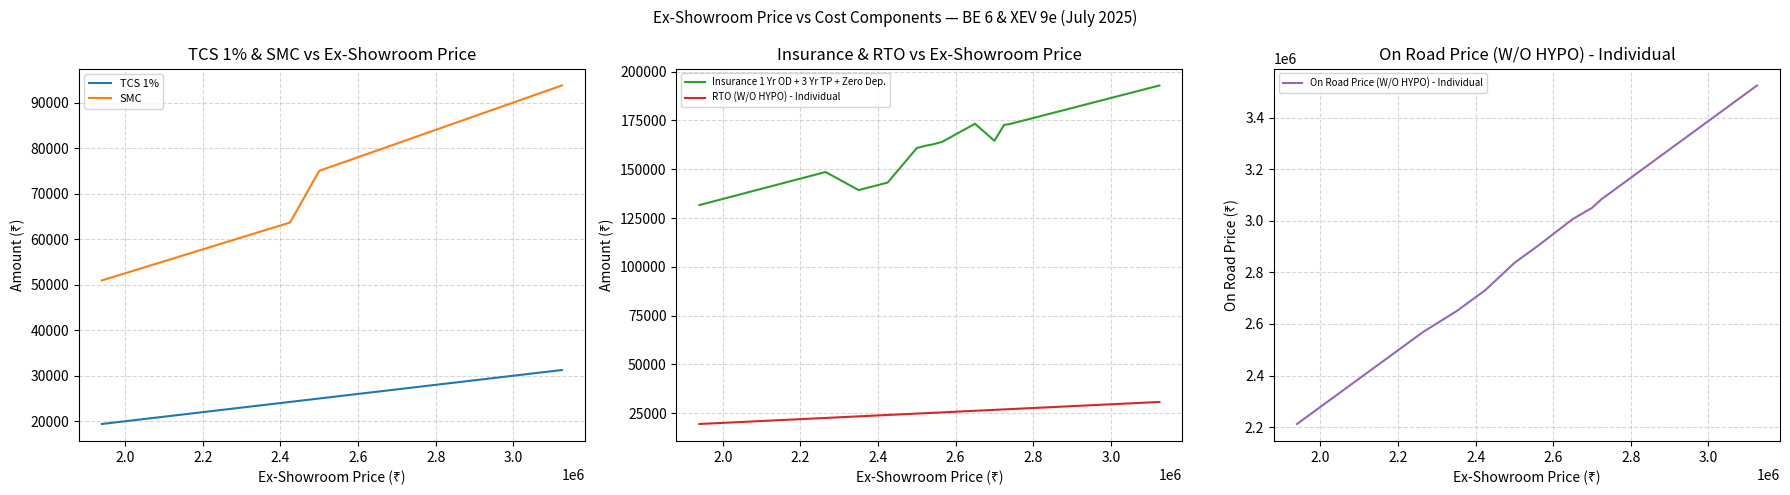

True or false: SMC and On Road Price (W/O HYPO) - Individual intersect in this chart.

False